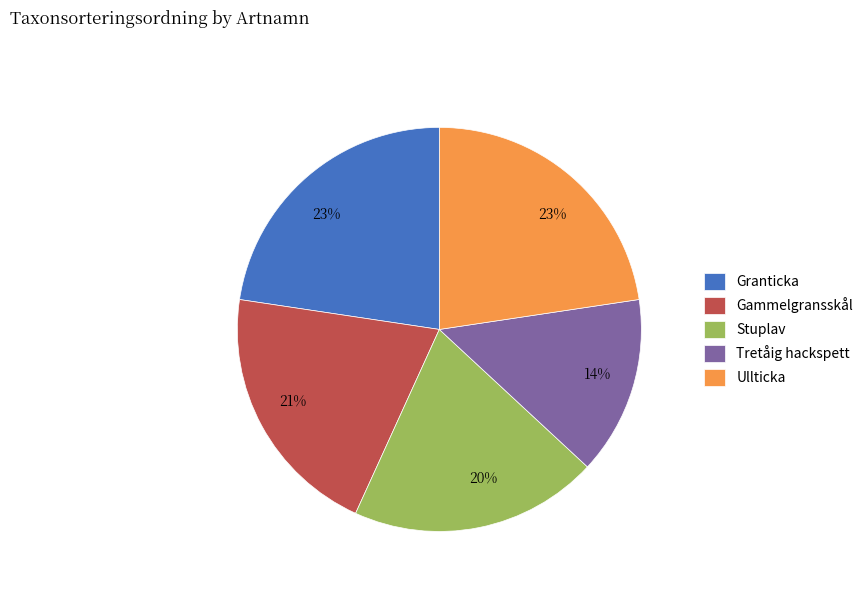

Is the sum of Gammelgransskål and Tretåig hackspett greater than half?

No